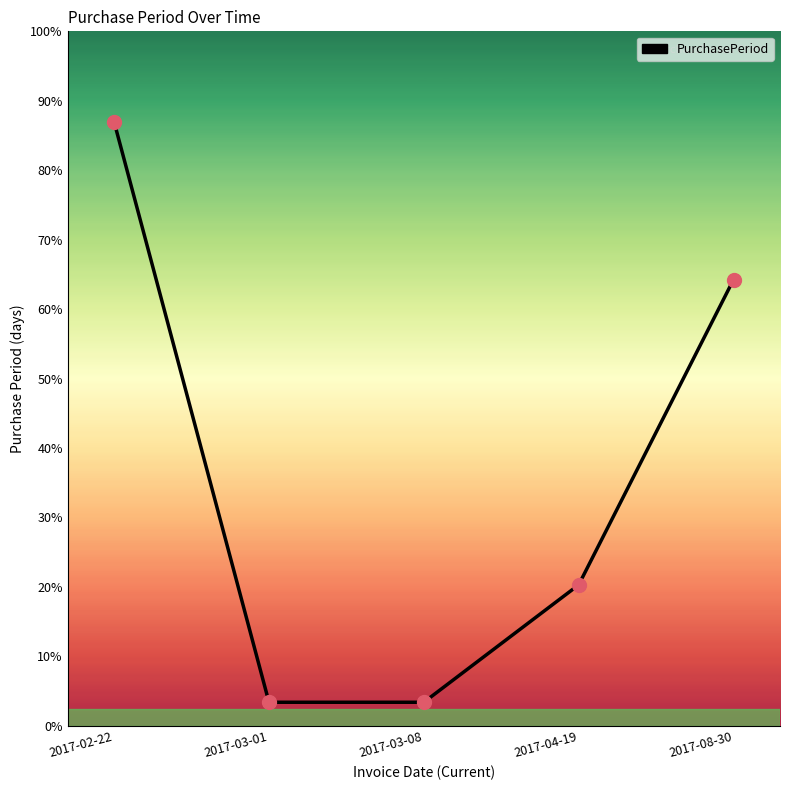

Which has a higher value, 2017-04-19 or 2017-02-22?

2017-02-22